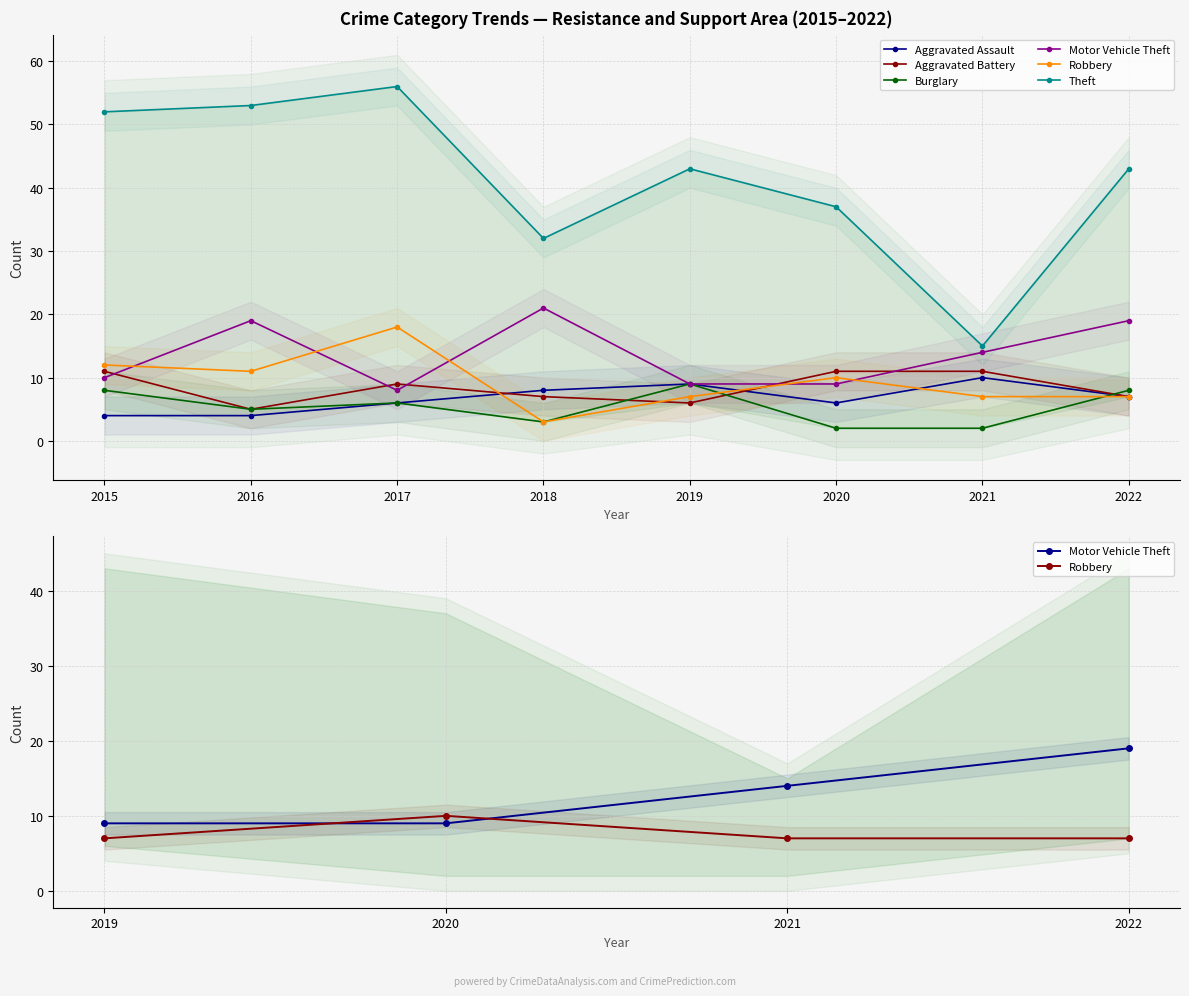

What is the difference between the highest and lowest values at 2022?

36